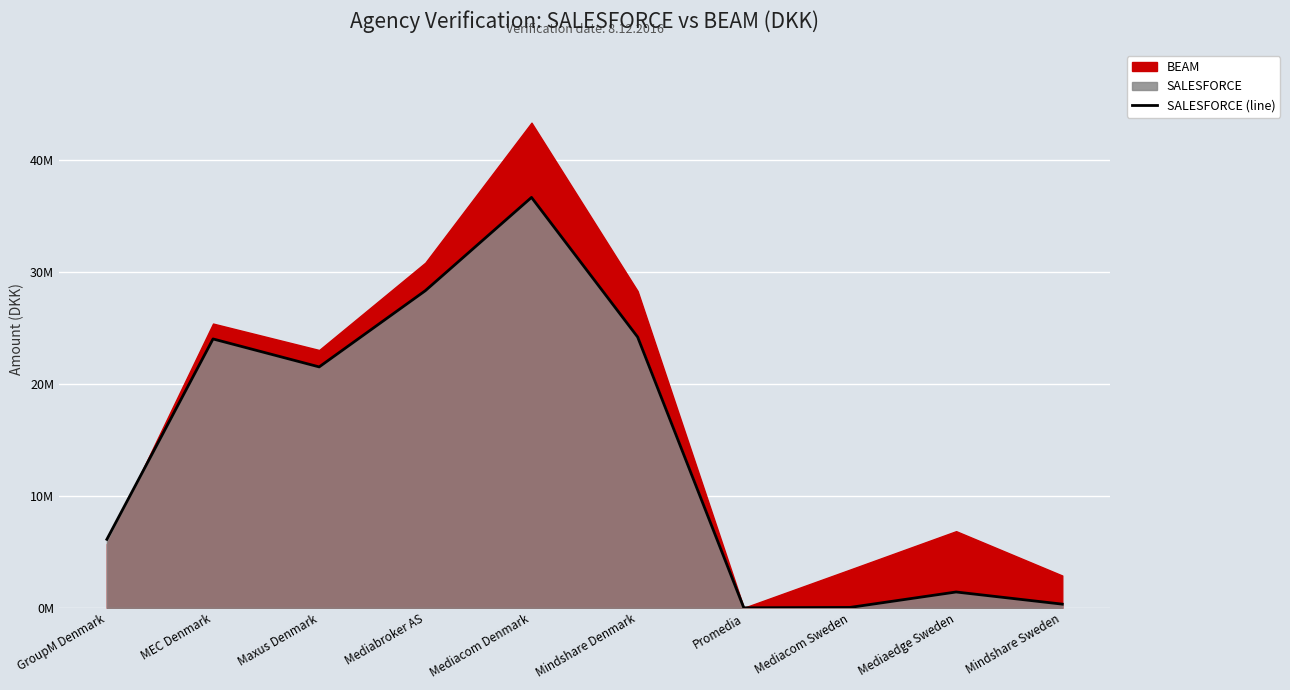

Is it true that the value at Mindshare Sweden is 333778?

True